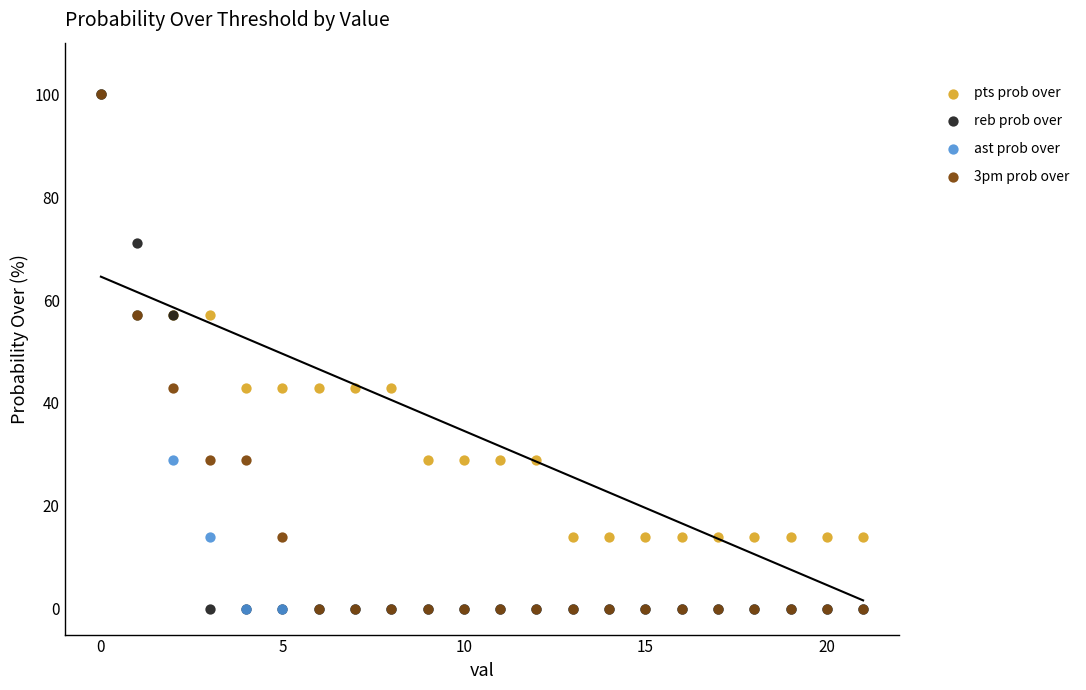

What are all the series names shown in the legend?

pts prob over, reb prob over, ast prob over, 3pm prob over